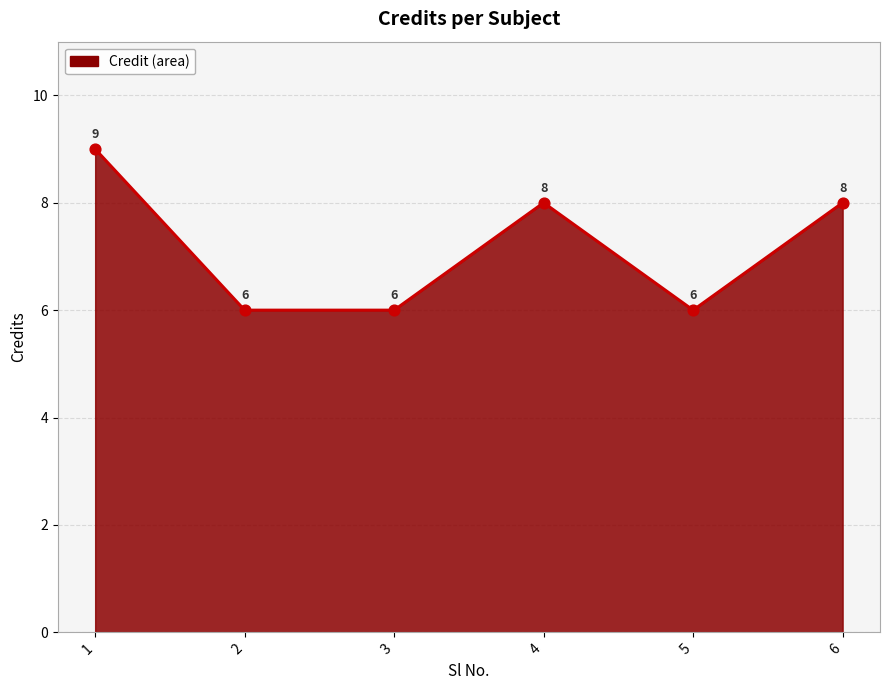

What is the change in value from 1 to 4?

-1